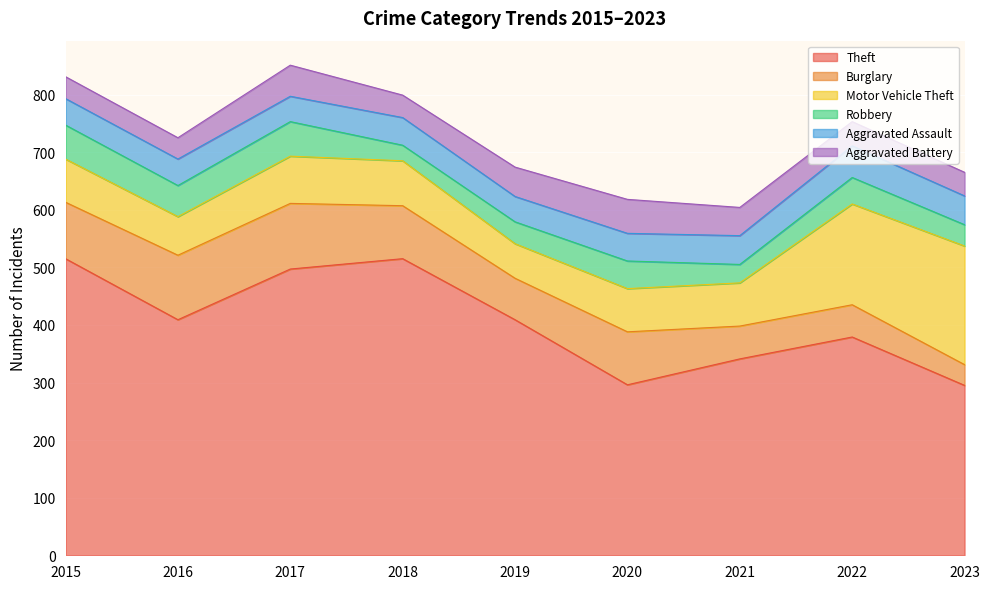

True or false: Motor Vehicle Theft has more than 1 interior local peaks.

False